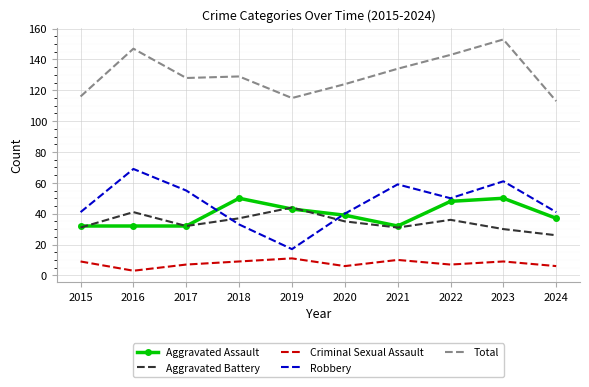

Between 2023 and 2024, which series saw the biggest shift?

Total